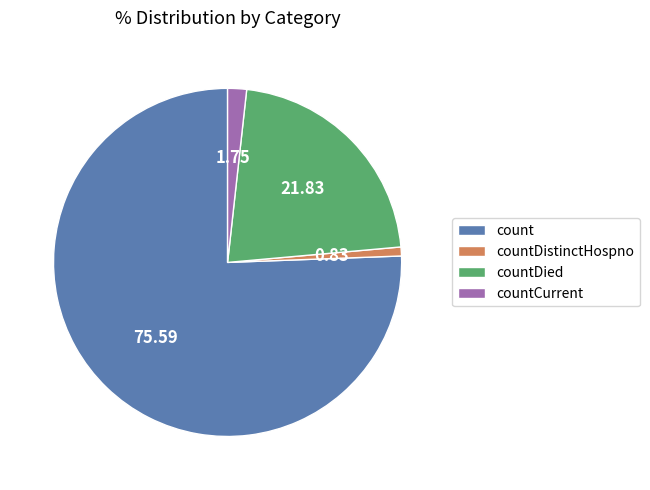

Is it true that countCurrent is 9% of the pie?

False